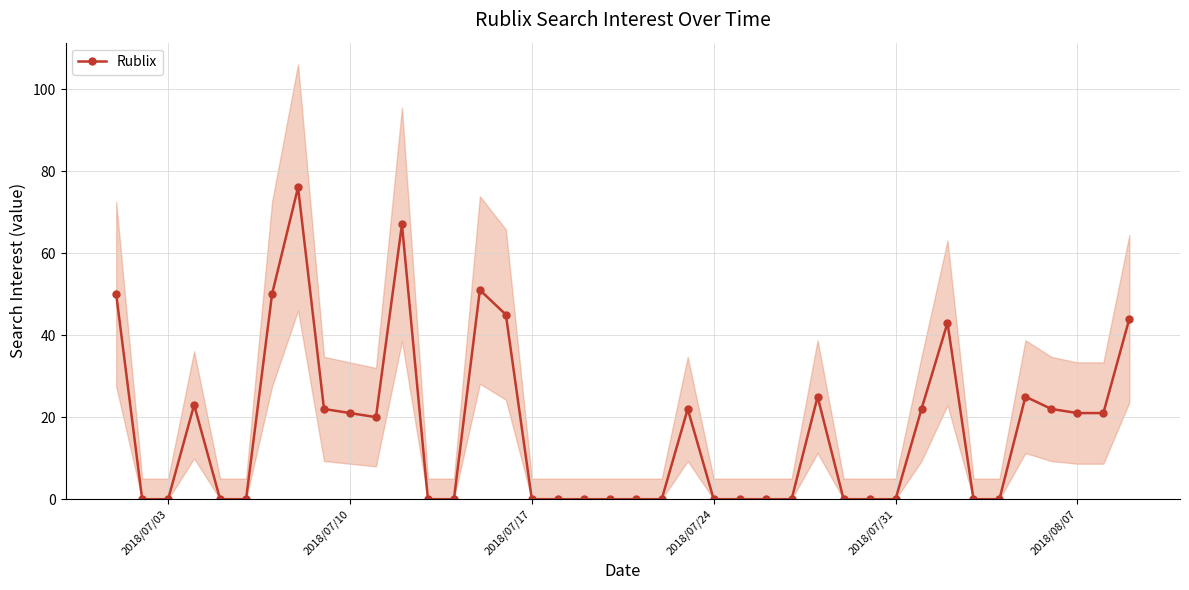

True or false: Rublix has more than 1 interior local peaks.

True